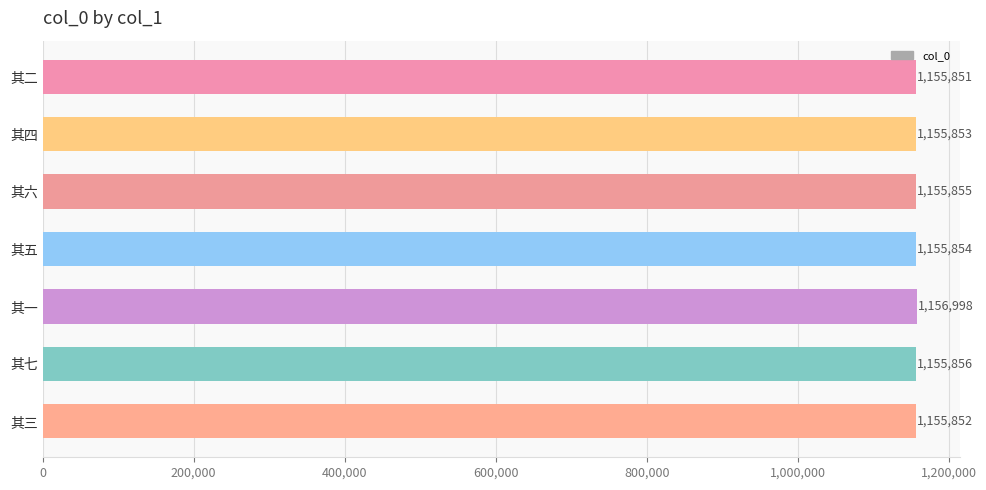

What is the value of the 6th bar from the top?

1155856